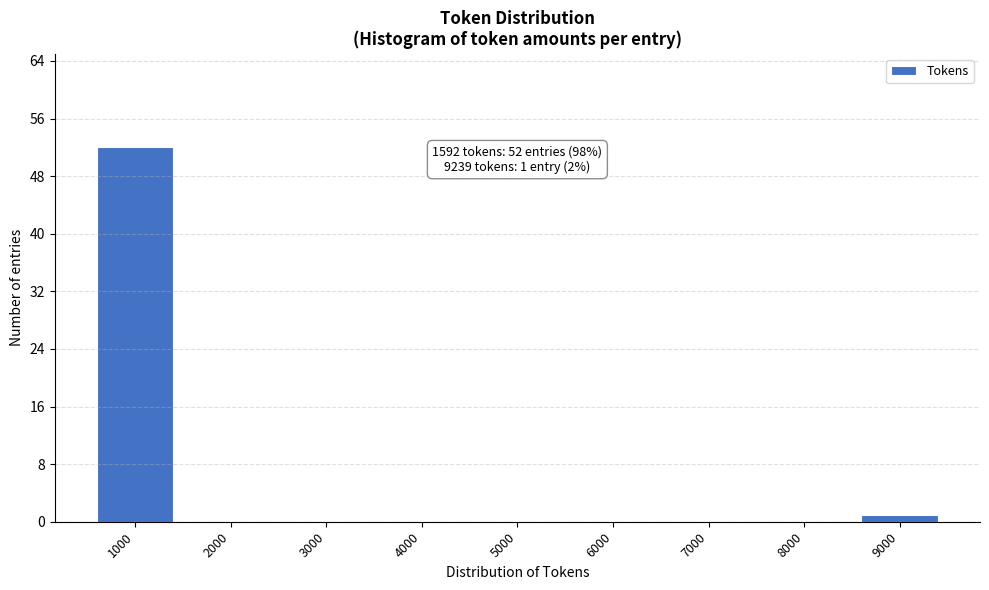

Reading left to right, list all the values displayed in this chart.

1000=52	2000=0	3000=0	4000=0	5000=0	6000=0	7000=0	8000=0	9000=1